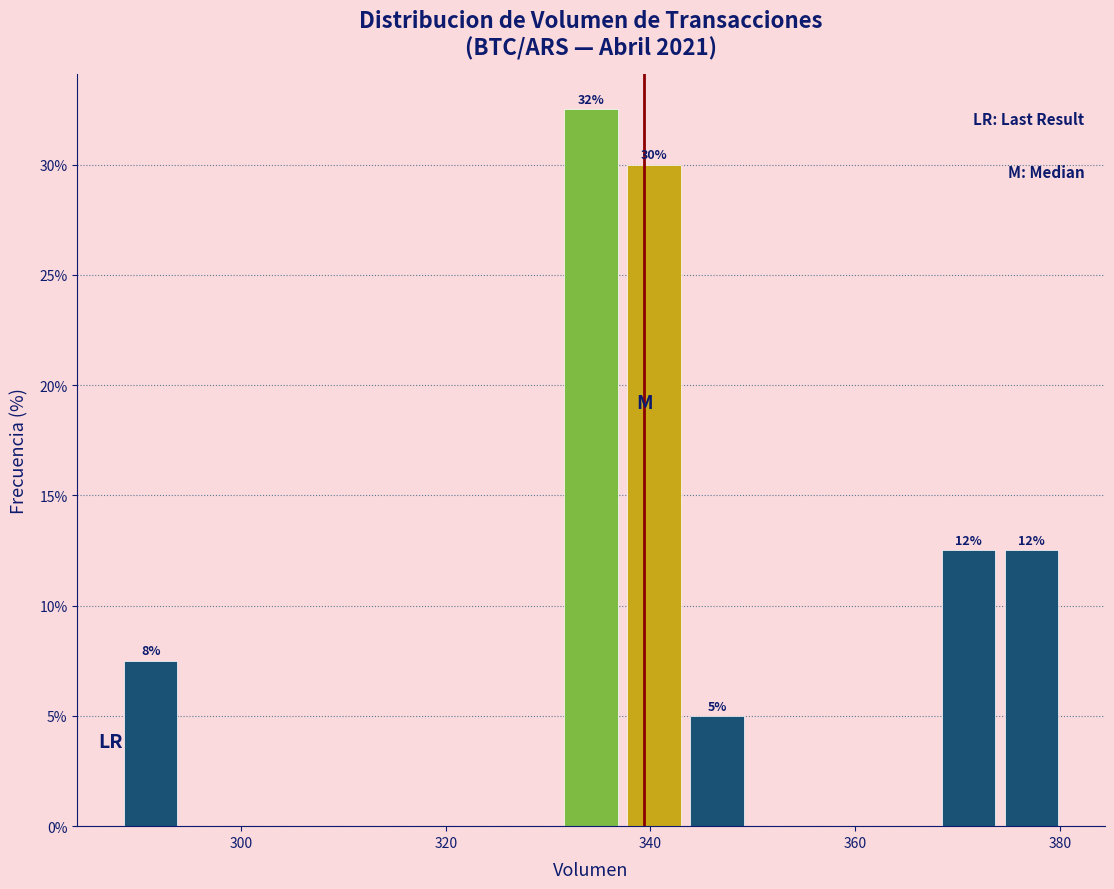

Around what value on the x-axis is the tallest bar? Give the approximate position of its centre, as read against the axis.

334